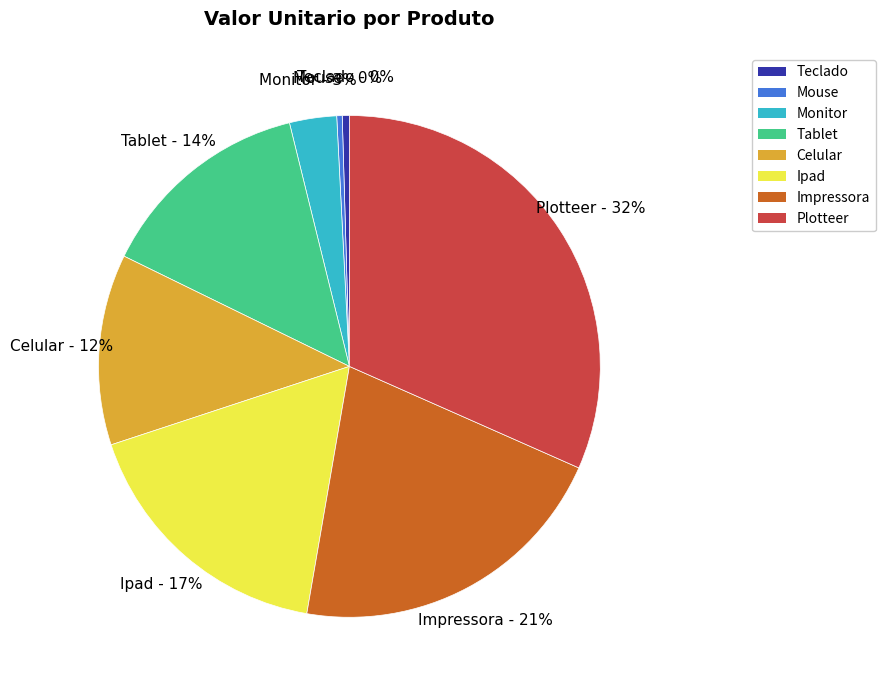

How many slices are in this pie chart?

8